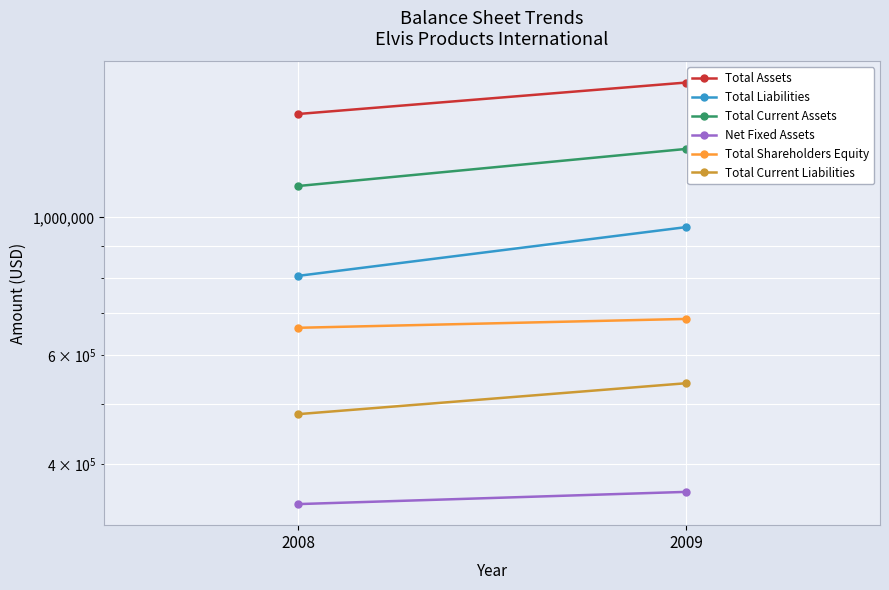

How many data points in Total Assets are less than 1650800?

1